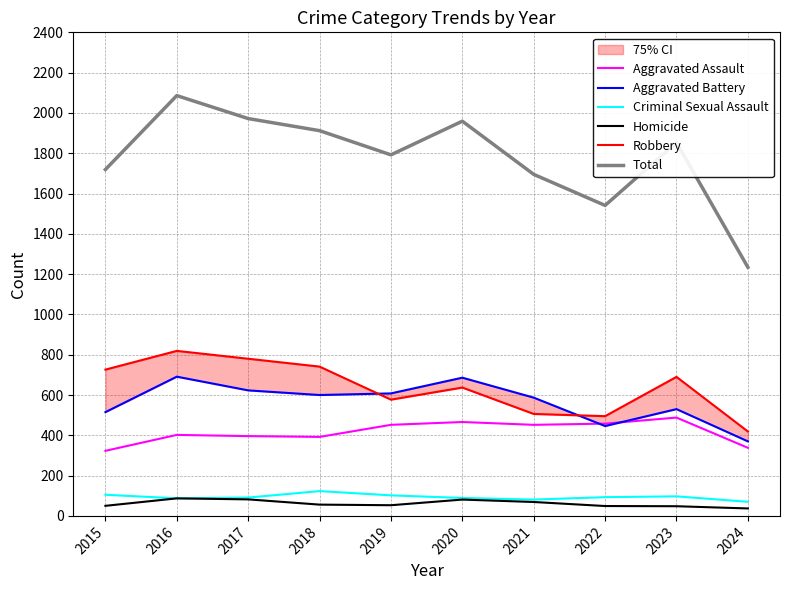

List the series in order of their peak value, lowest first.

Homicide, Criminal Sexual Assault, Aggravated Assault, Aggravated Battery, Robbery, Total